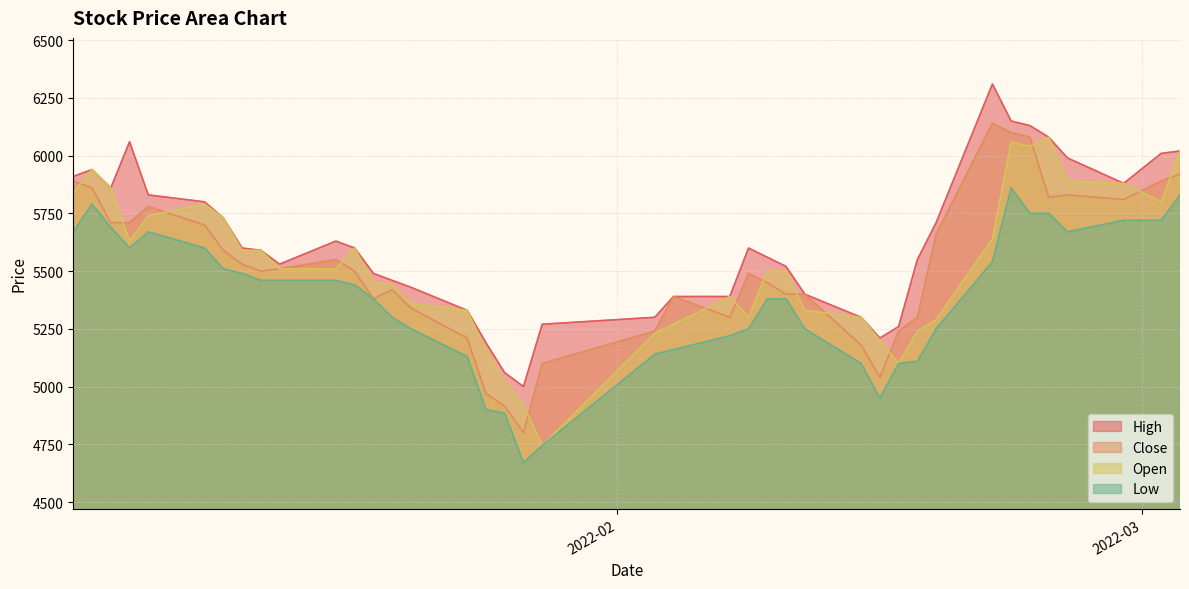

What is the label of the 31st point from the right?

2022-01-14